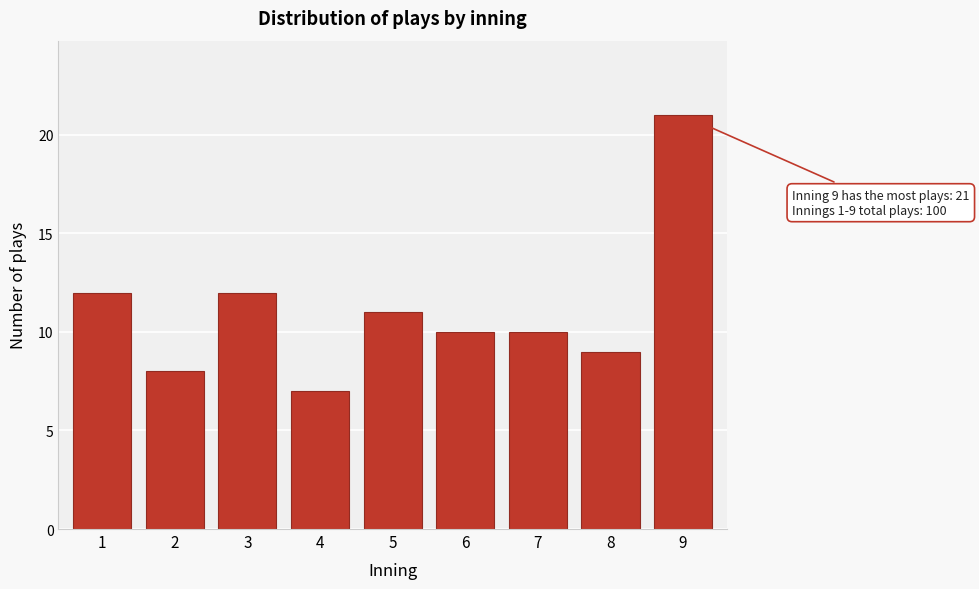

Reading left to right, list all the values displayed in this chart.

12	8	12	7	11	10	10	9	21